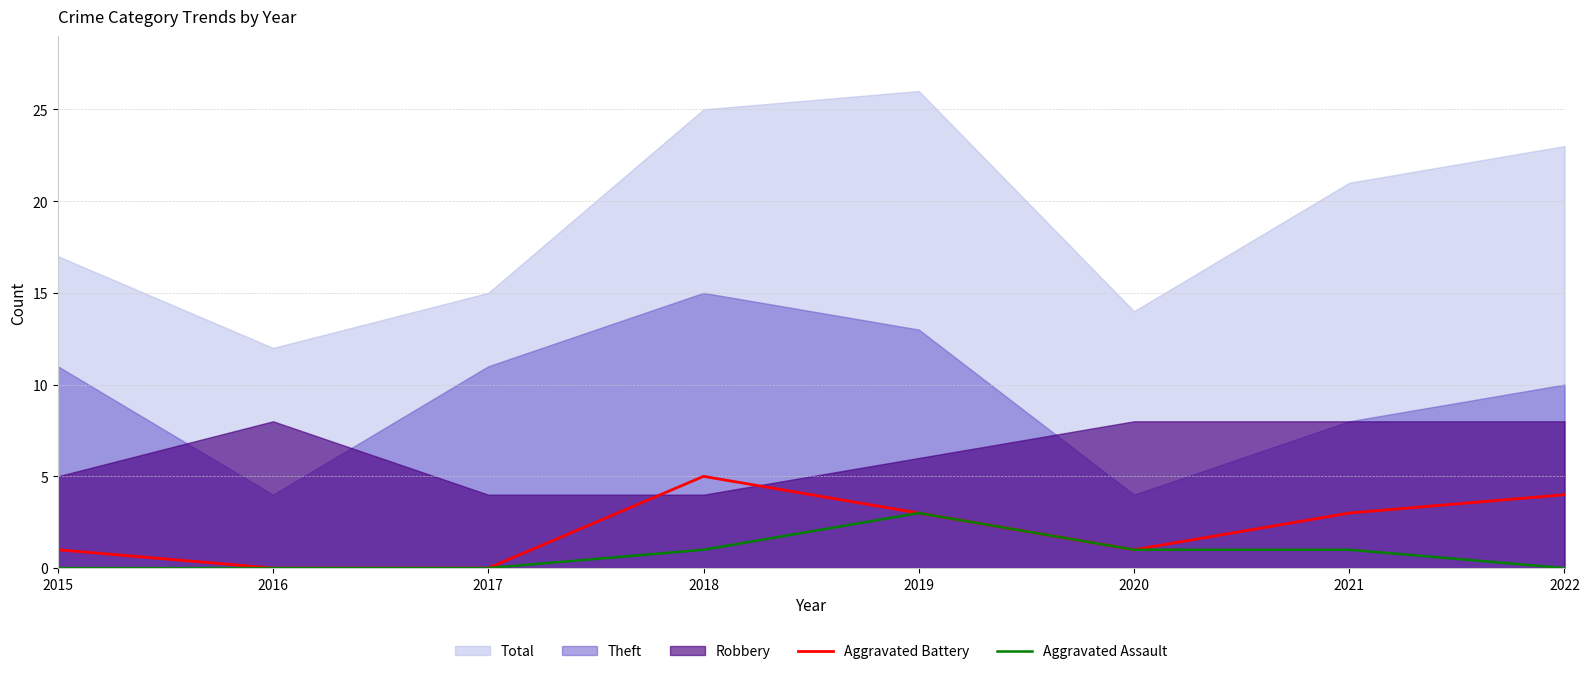

Rank the categories by Aggravated Battery value from highest to lowest.

2018, 2022, 2019, 2021, 2015, 2020, 2016, 2017